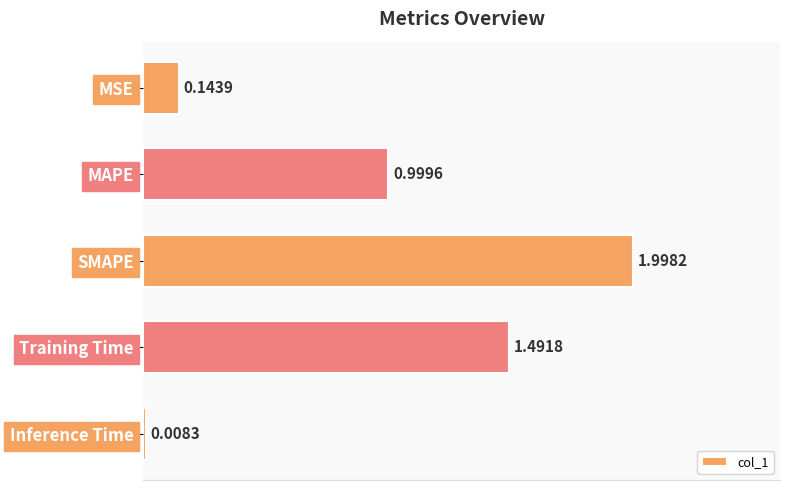

What is the label of the 5th bar from the bottom?

MSE